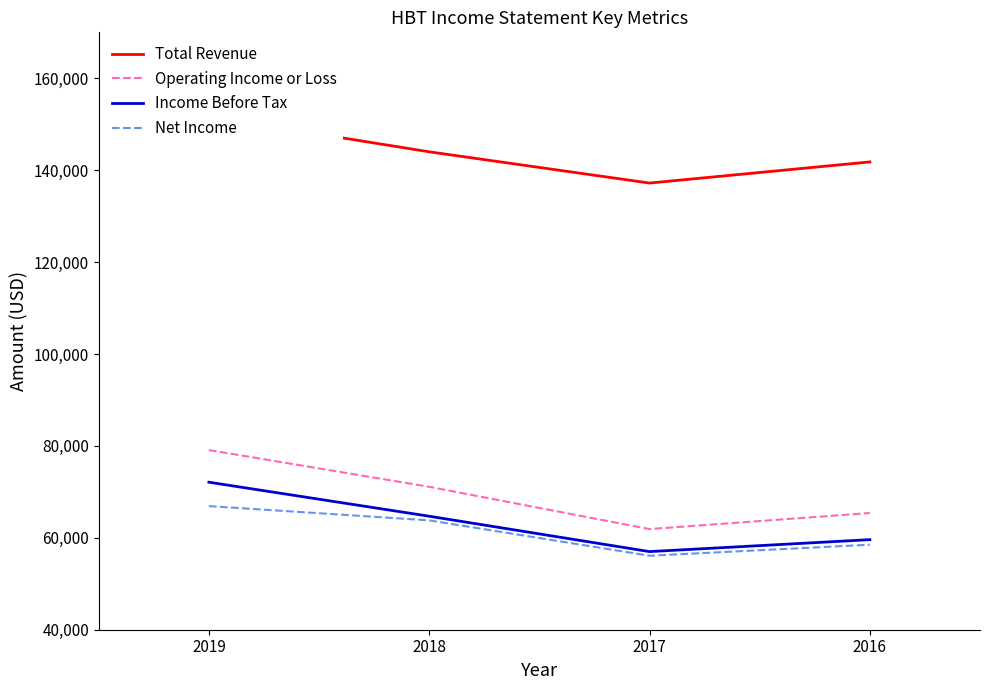

What is the minimum value for Income Before Tax?

57000